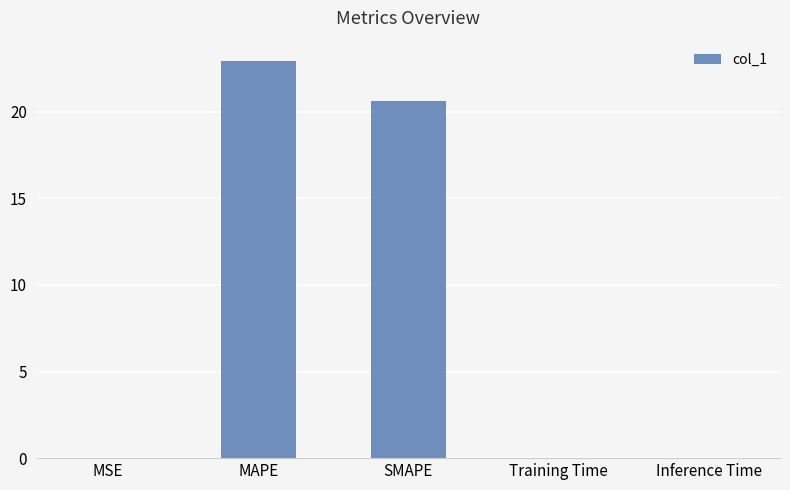

Which label corresponds to the largest value in the chart?

MAPE